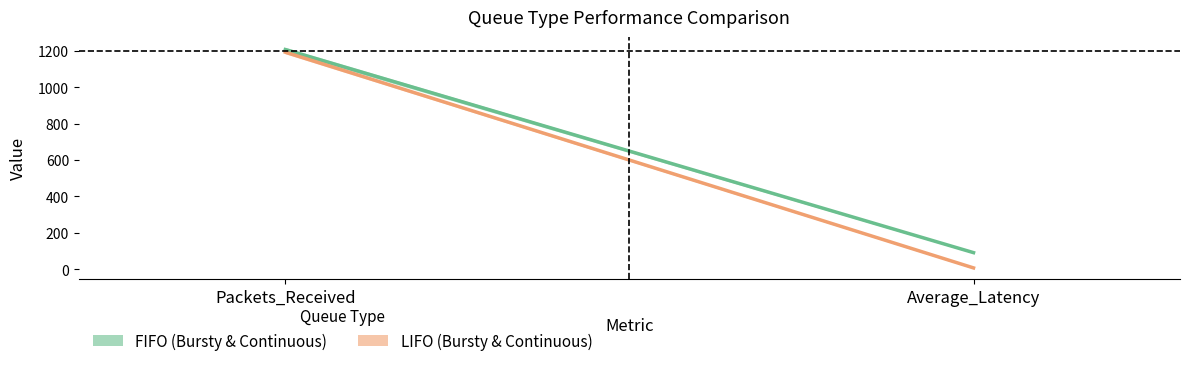

The FIFO_CONTINUOUS series shows 90.5 at Average_Latency. True or false?

True